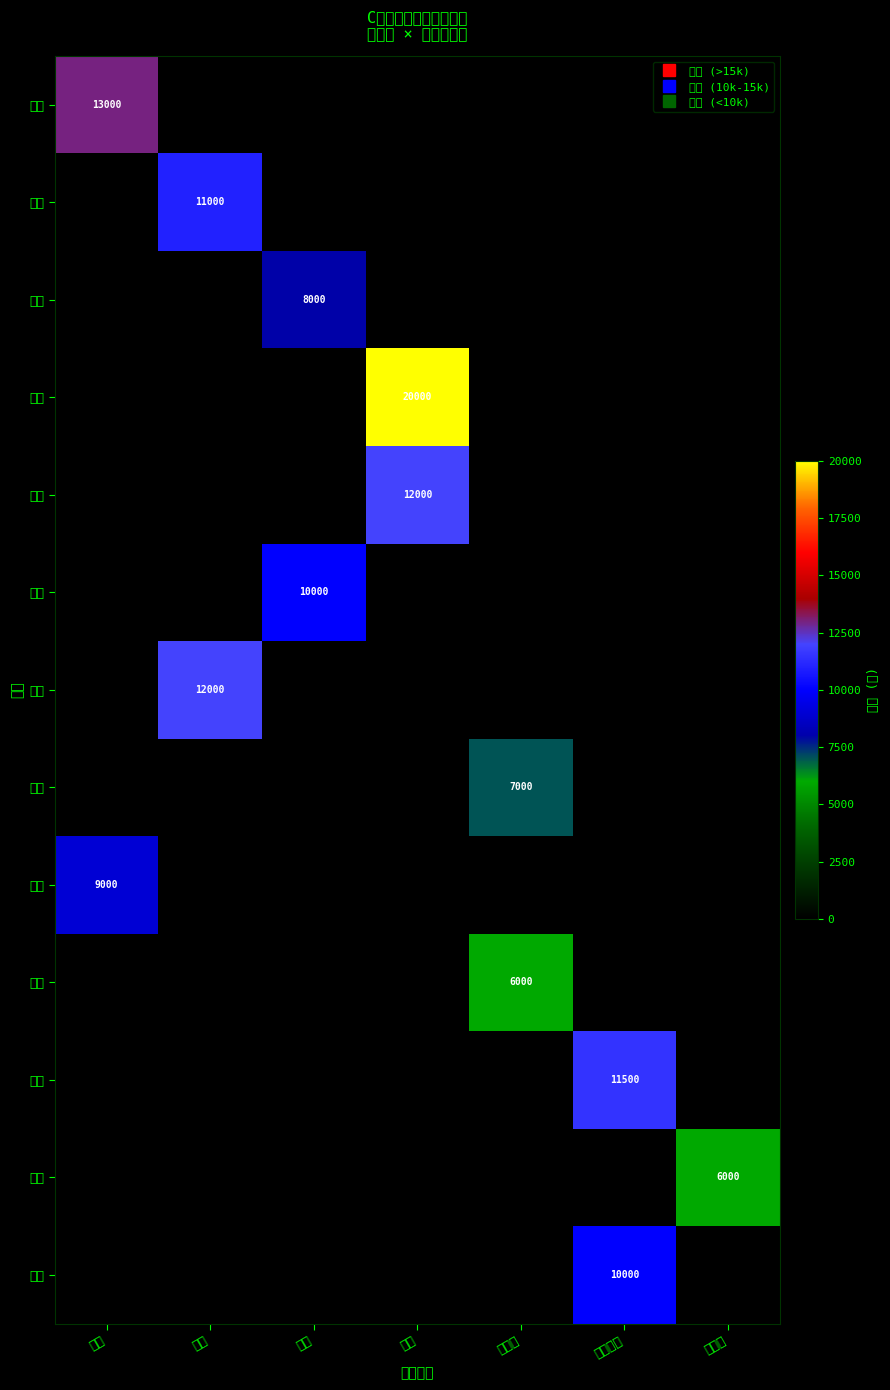

How many values in 张二 are above zero?

1